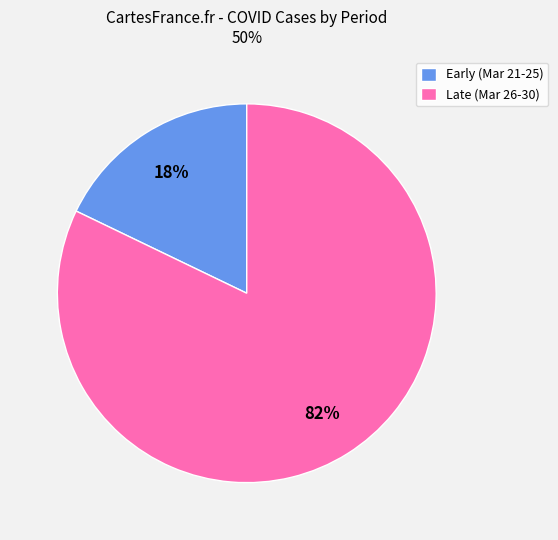

Between Late (Mar 26-30) and Early (Mar 21-25), which is larger?

Late (Mar 26-30)